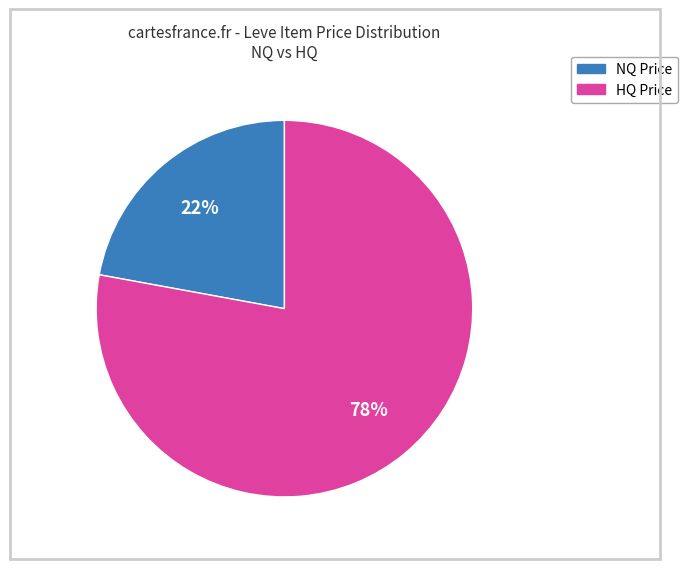

Is there any slice that represents more than half of the pie?

Yes